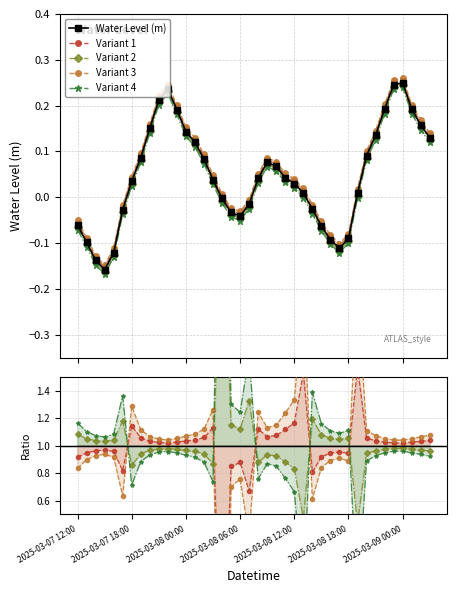

What is the difference between the maximum and minimum values in the Water Level (m) series?

0.4